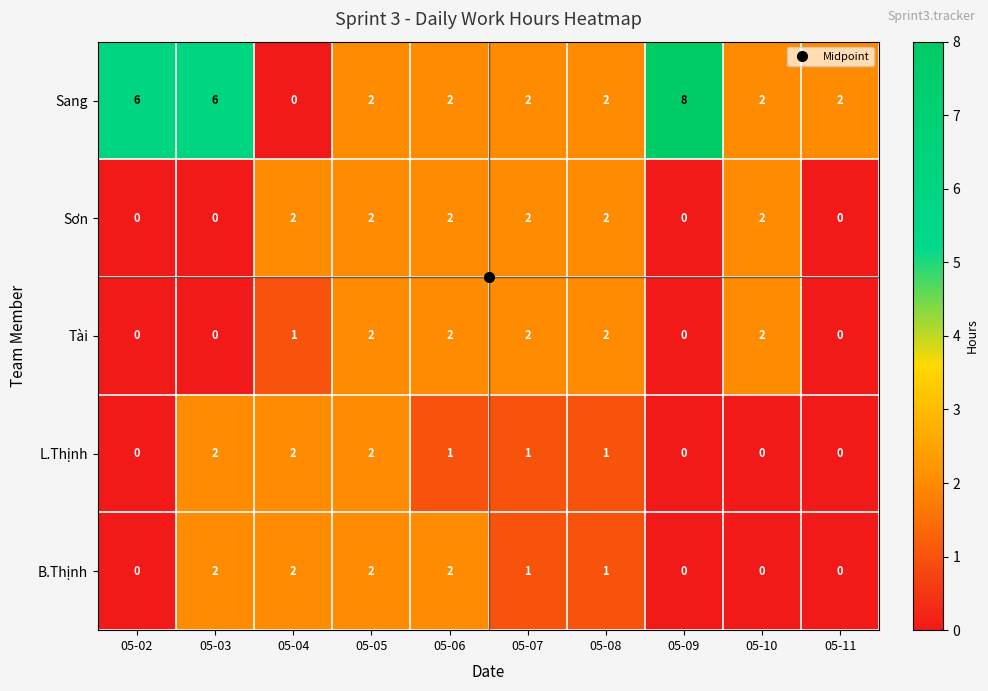

The L.Thịnh series shows 0 at 05-11. True or false?

True